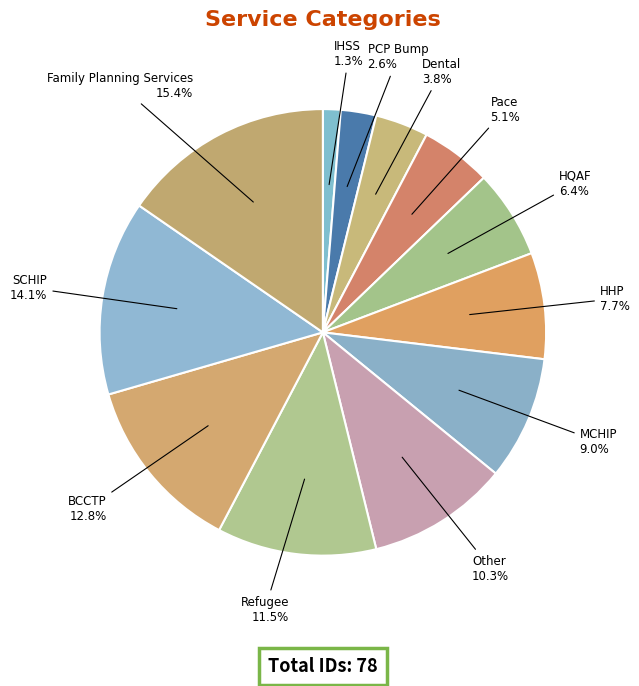

How many slices are in this pie chart?

12